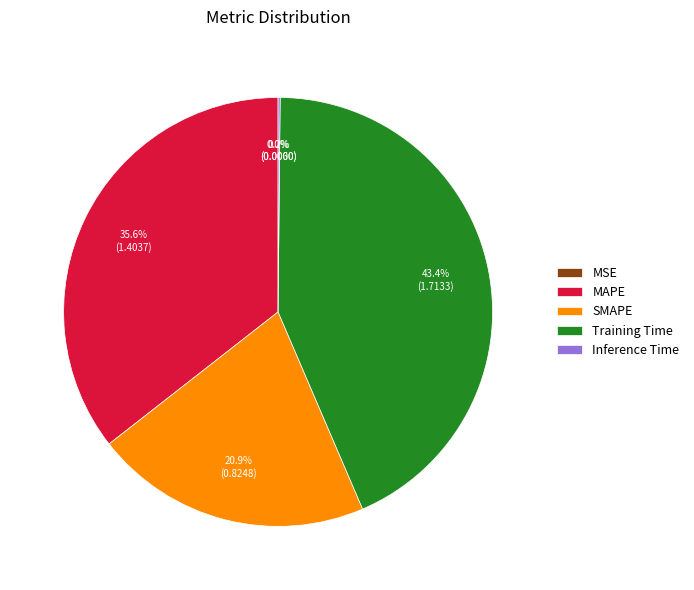

Which slice is the largest?

Training Time